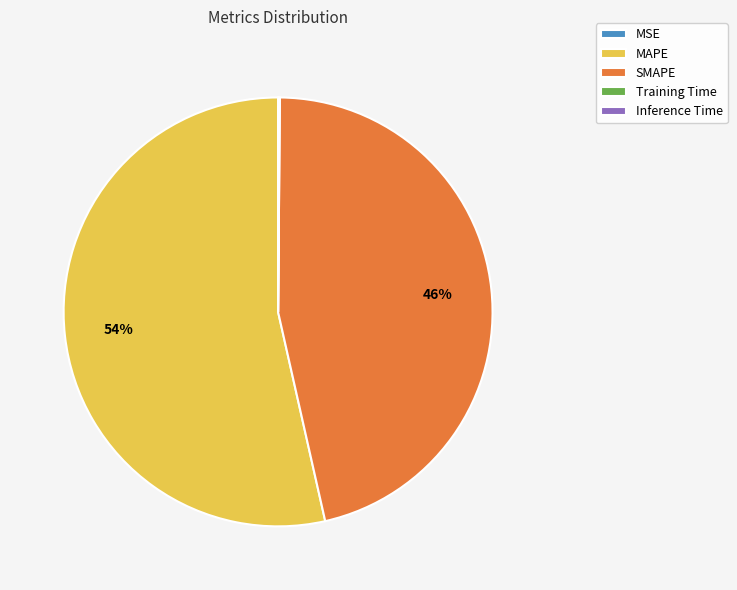

To the nearest percent, what is the difference between the largest and smallest slice percentages?

54%